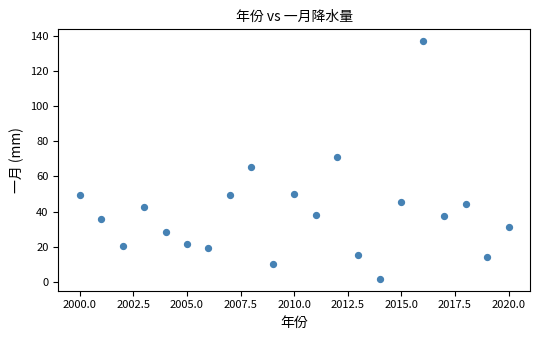

What is the range of Y values (max minus min)?

135.3